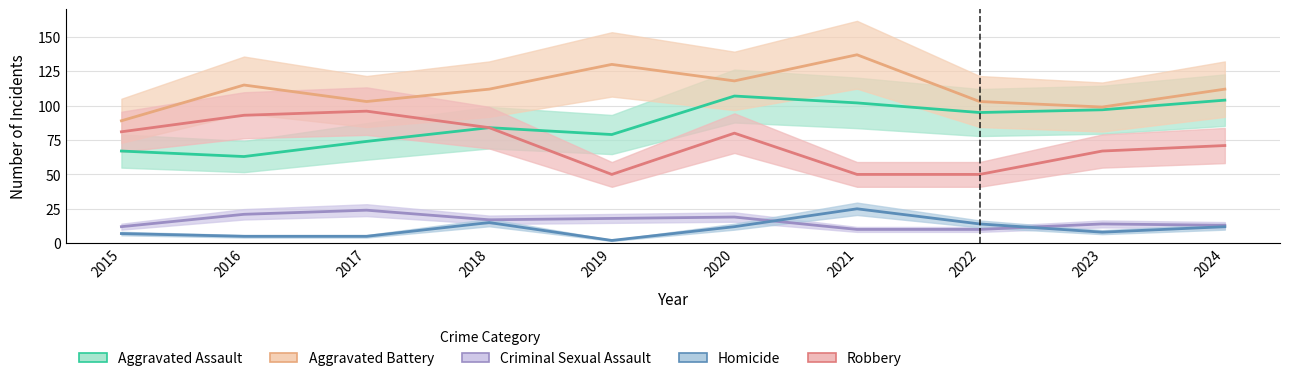

Reading left to right, extract all data points from this chart.

Aggravated Assault: 2015=67	2016=63	2017=74	2018=84	2019=79	2020=107	2021=102	2022=95	2023=97	2024=104
Aggravated Battery: 2015=89	2016=115	2017=103	2018=112	2019=130	2020=118	2021=137	2022=103	2023=99	2024=112
Criminal Sexual Assault: 2015=12	2016=21	2017=24	2018=17	2019=18	2020=19	2021=10	2022=10	2023=14	2024=13
Homicide: 2015=7	2016=5	2017=5	2018=15	2019=2	2020=12	2021=25	2022=14	2023=8	2024=12
Robbery: 2015=81	2016=93	2017=96	2018=84	2019=50	2020=80	2021=50	2022=50	2023=67	2024=71